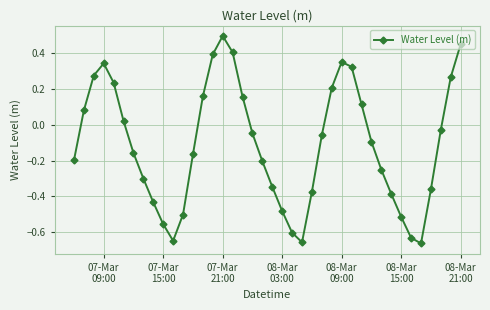

What is the difference between the second highest and minimum values?

1.1